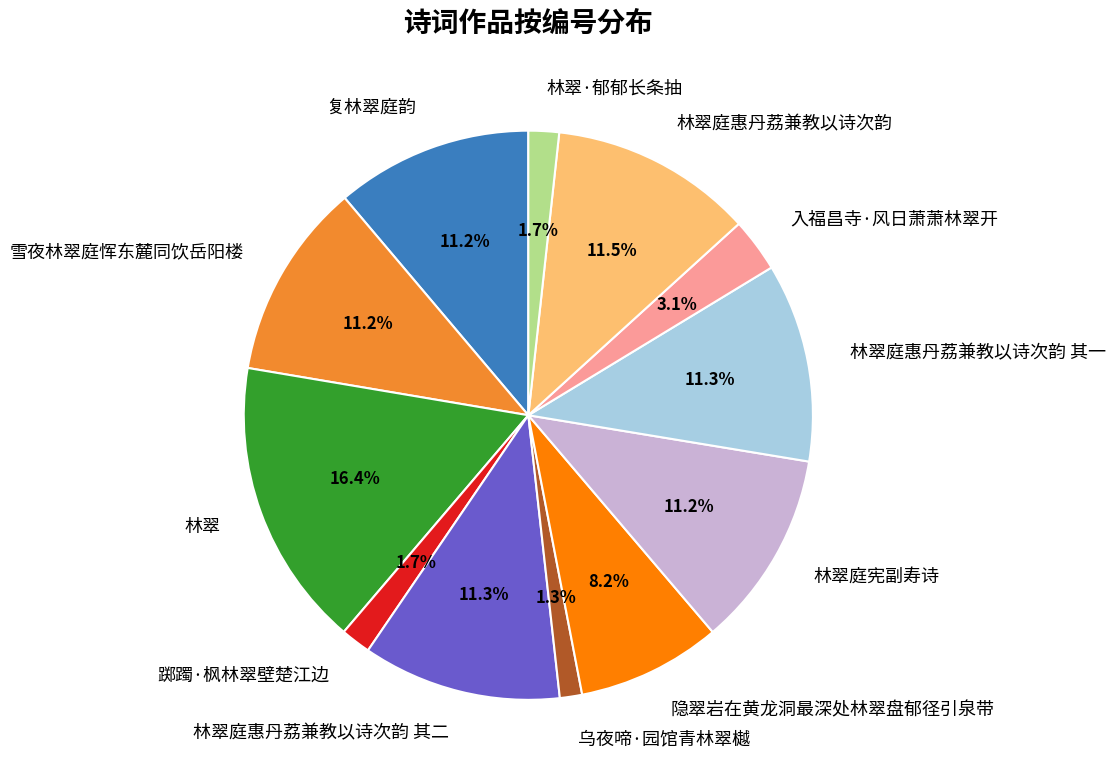

Is the sum of 林翠庭惠丹荔兼教以诗次韵 其二 and 雪夜林翠庭恽东麓同饮岳阳楼 greater than half?

No